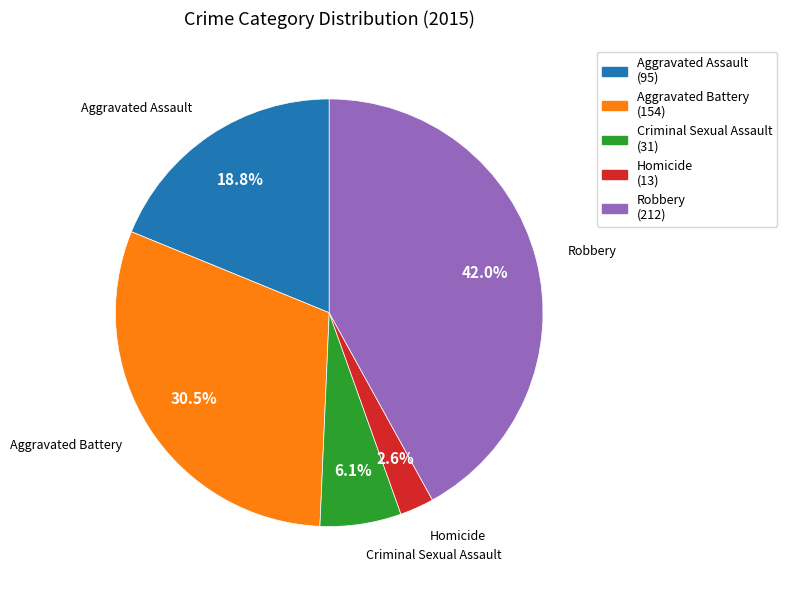

Which slice is the smallest?

Homicide